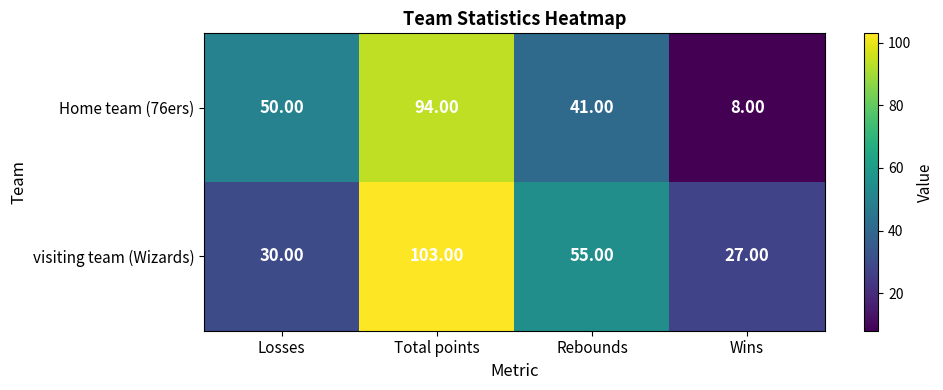

What is the average value of the visiting team (Wizards) series?

54